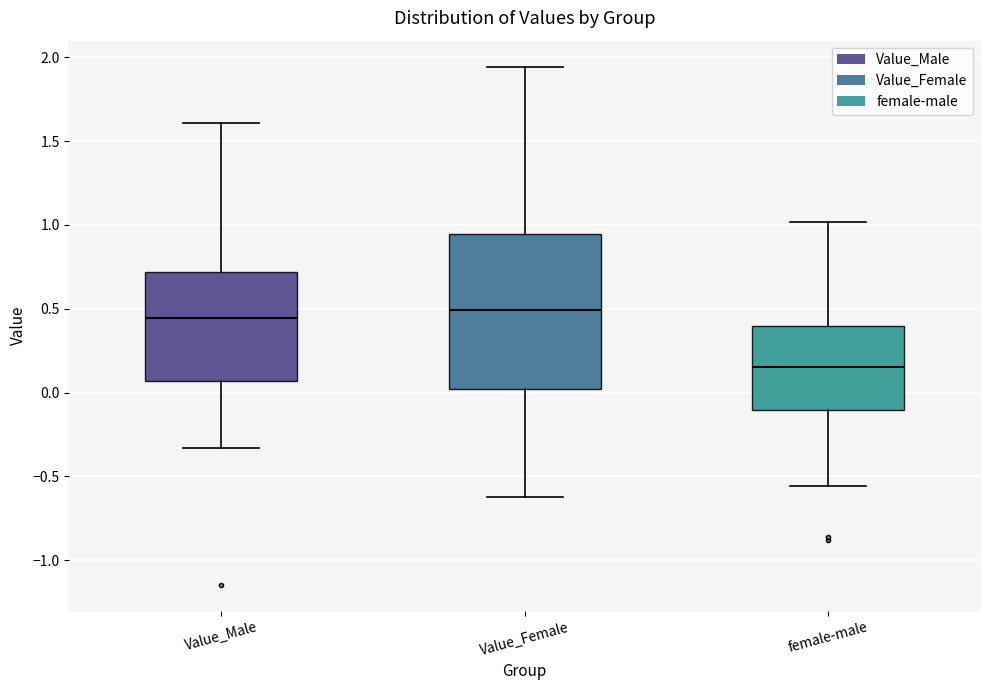

Reading left to right, transcribe this box plot: for each box, give where its median line is, the range the box spans, and where its two whiskers end, as read against the y-axis. The values are not printed on the chart, so give them approximately, as read against the axis.

Value_Male: median 0.45, box 0.05 to 0.70, whiskers -0.35 to 1.60
Value_Female: median 0.50, box 0.00 to 0.95, whiskers -0.60 to 1.95
female-male: median 0.15, box -0.10 to 0.40, whiskers -0.55 to 1.00